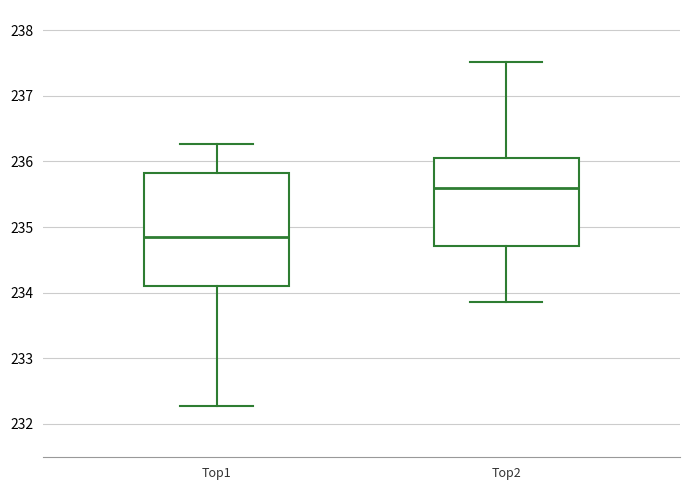

Which box has the lowest median line?

Top1